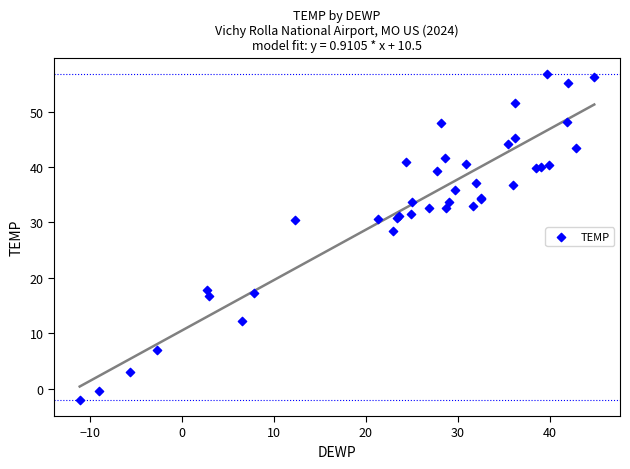

What Y value in the scatter plot is closest to 27?

28.4